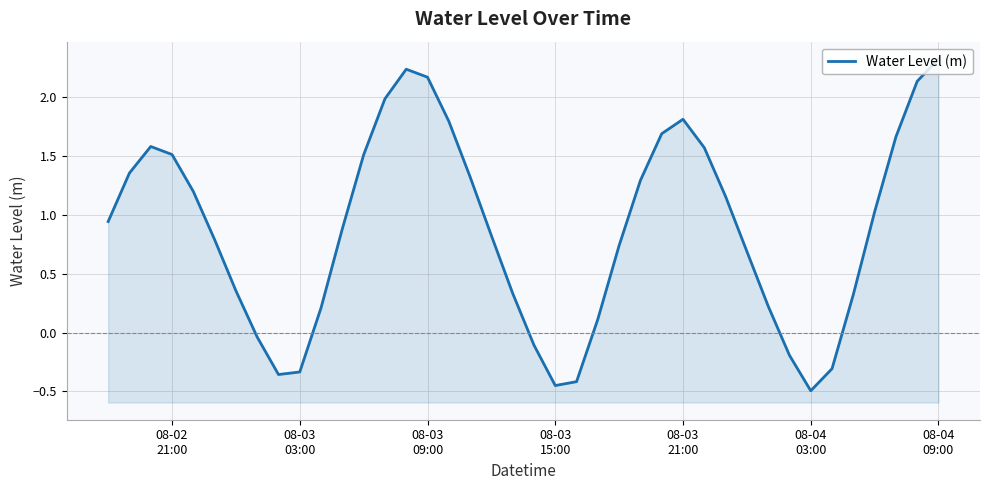

How many lines are shown in the chart?

1